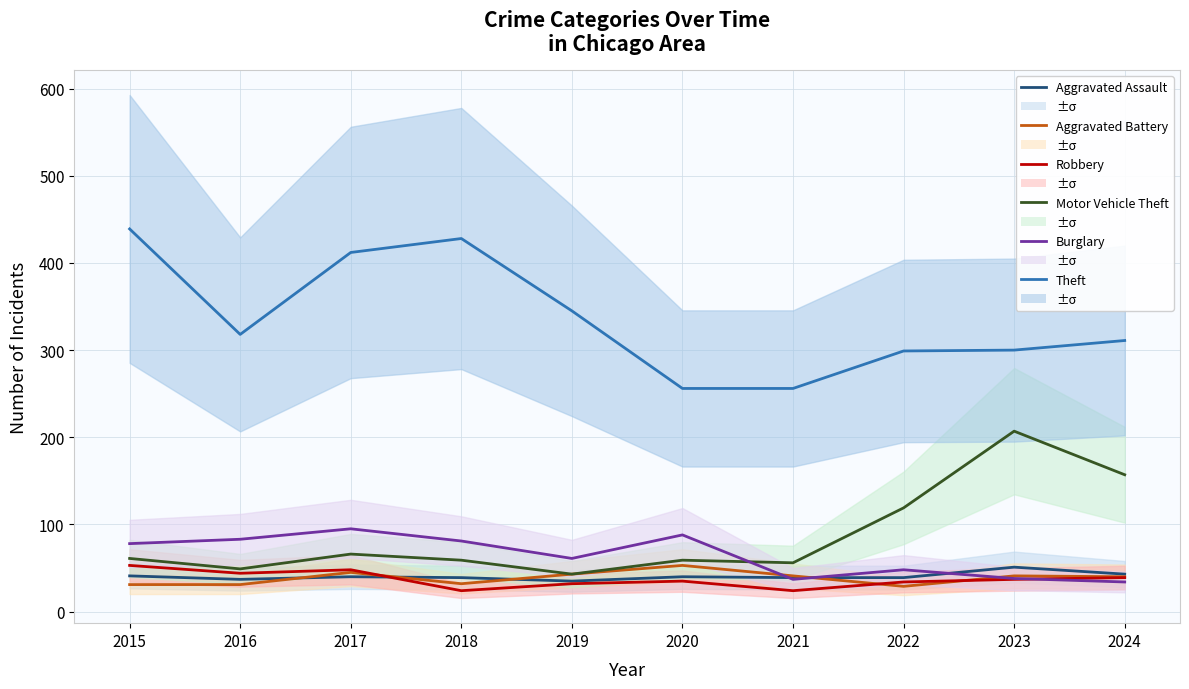

Does the chart display data point markers on the line(s)?

No